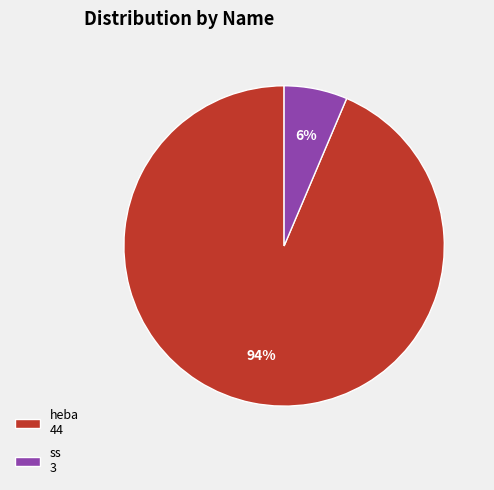

To the nearest percent, what portion does ss 3 represent?

6%